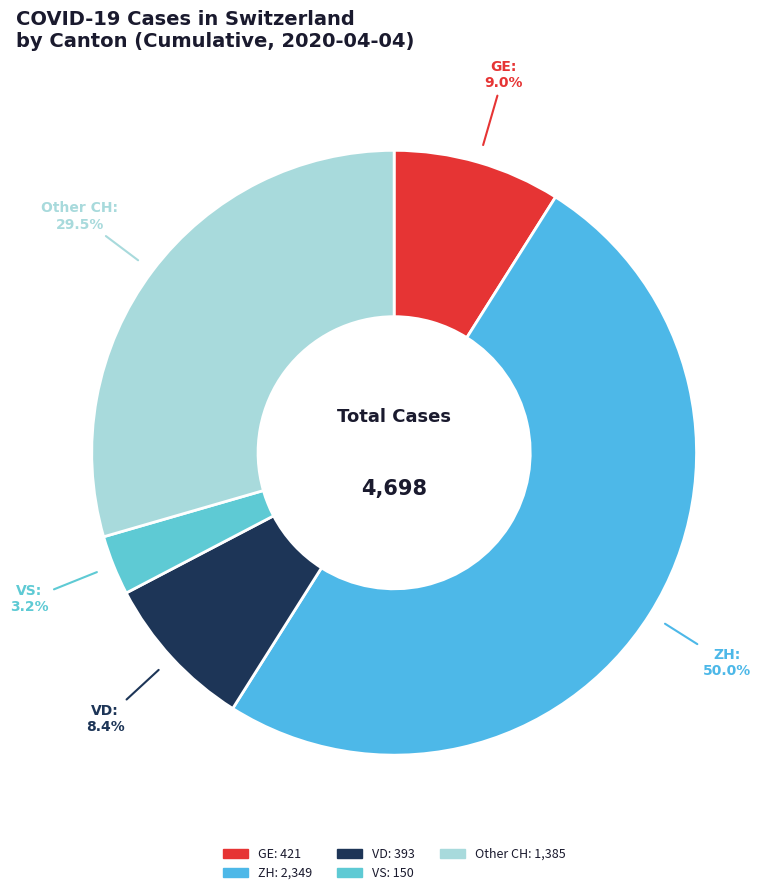

Which category has the biggest portion of the pie?

ZH